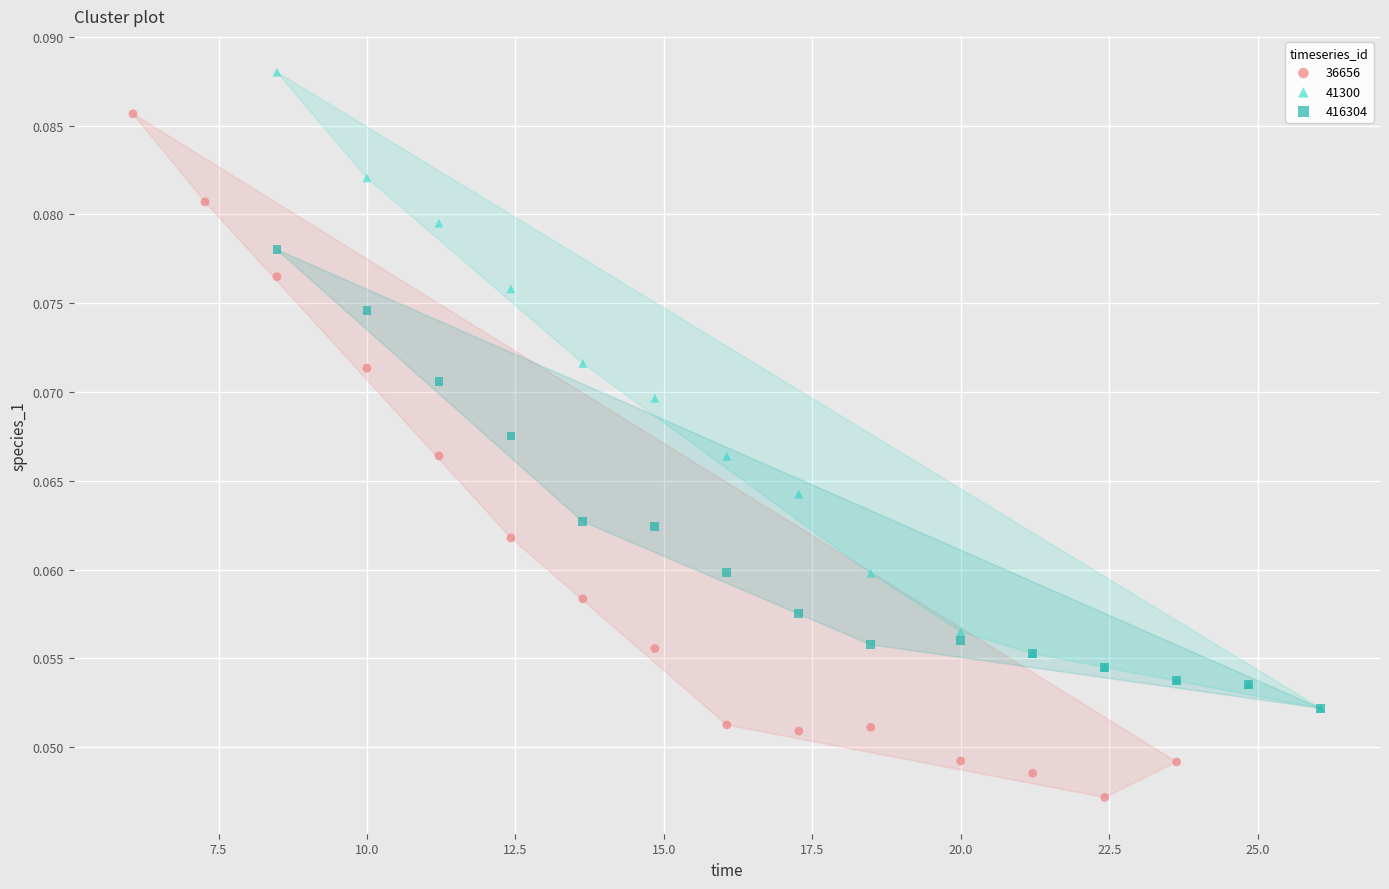

Which series has the largest Y range (max minus min)?

36656